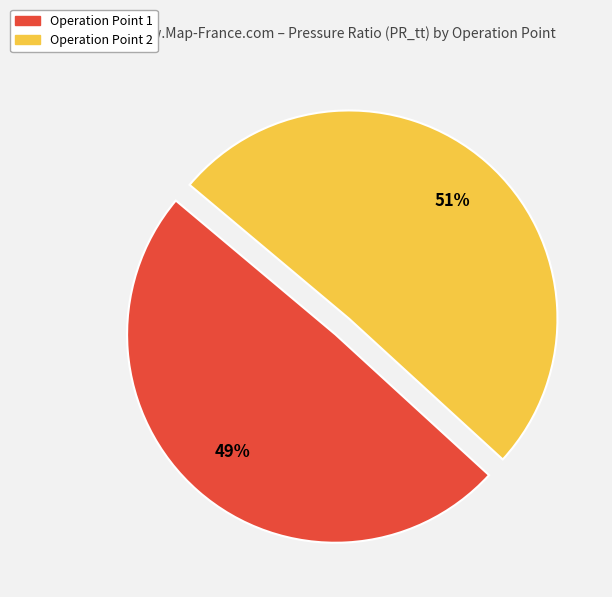

What percentage is the Operation Point 1 slice, to the nearest percent?

49%